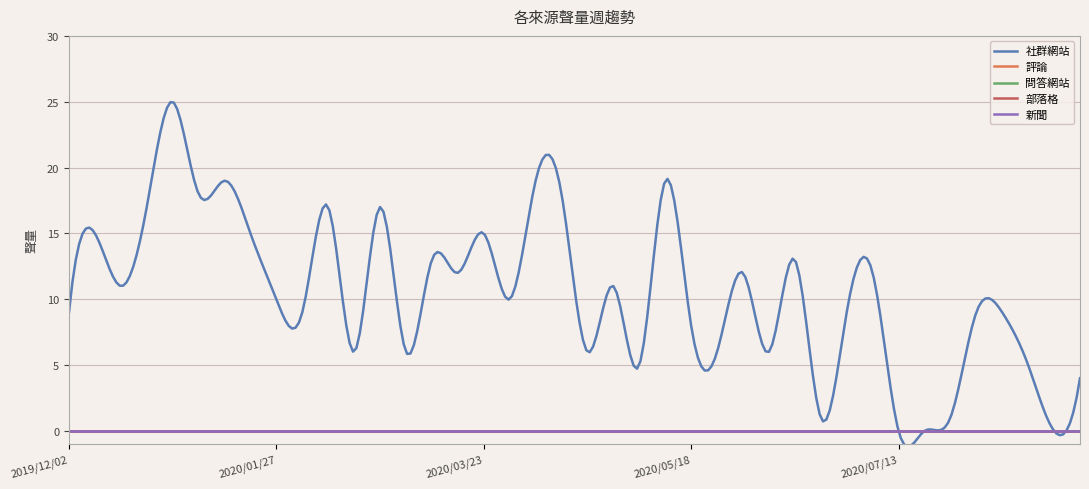

Is this an area chart (filled region under the line)?

No